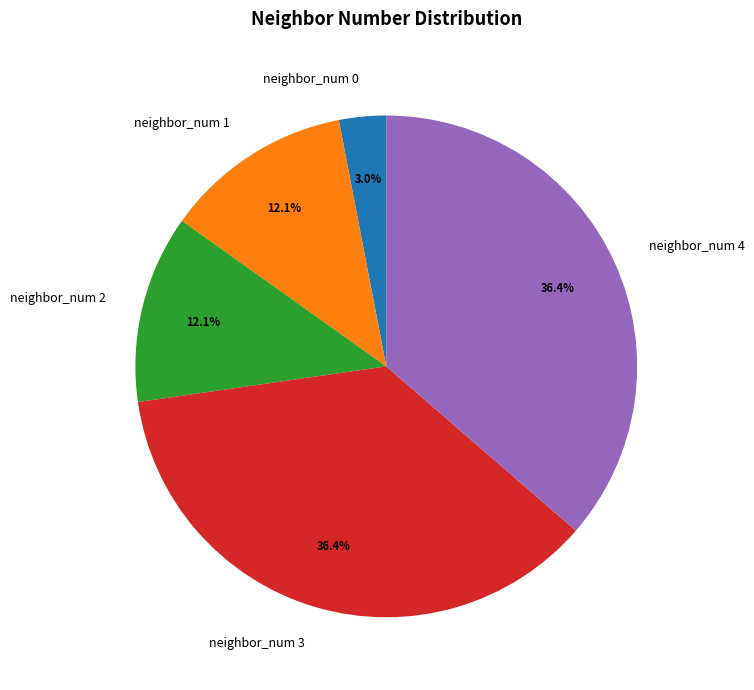

How many slices are in this pie chart?

5